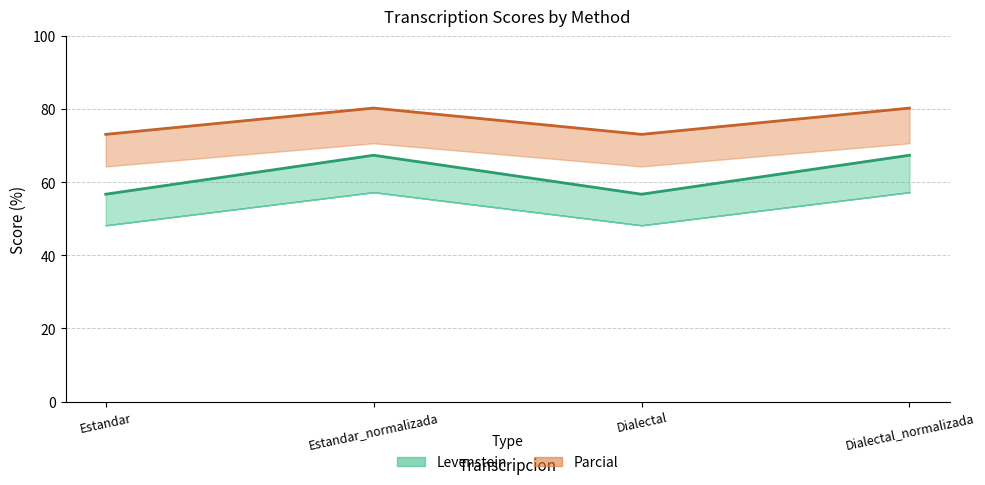

At which label does Levenstein reach its minimum?

Estandar